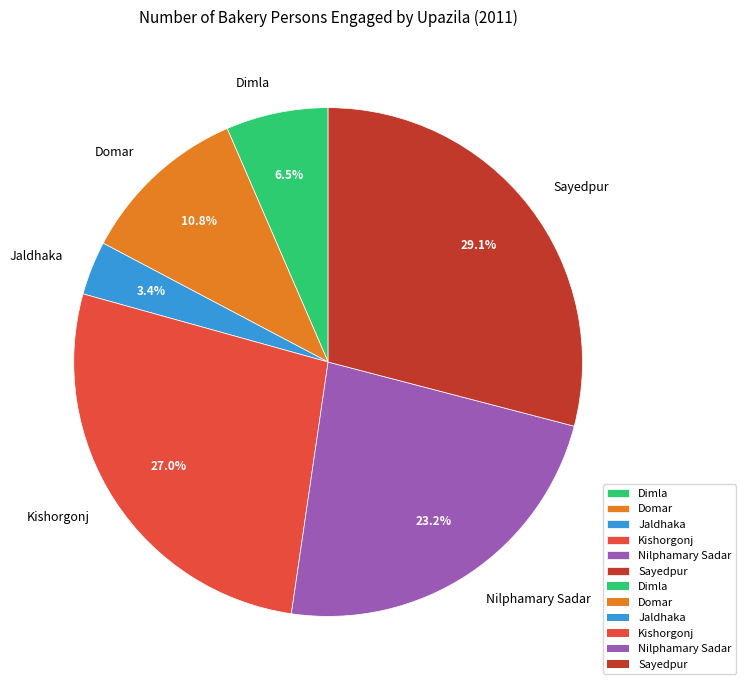

What is the total percentage of Dimla and Domar?

17.3%